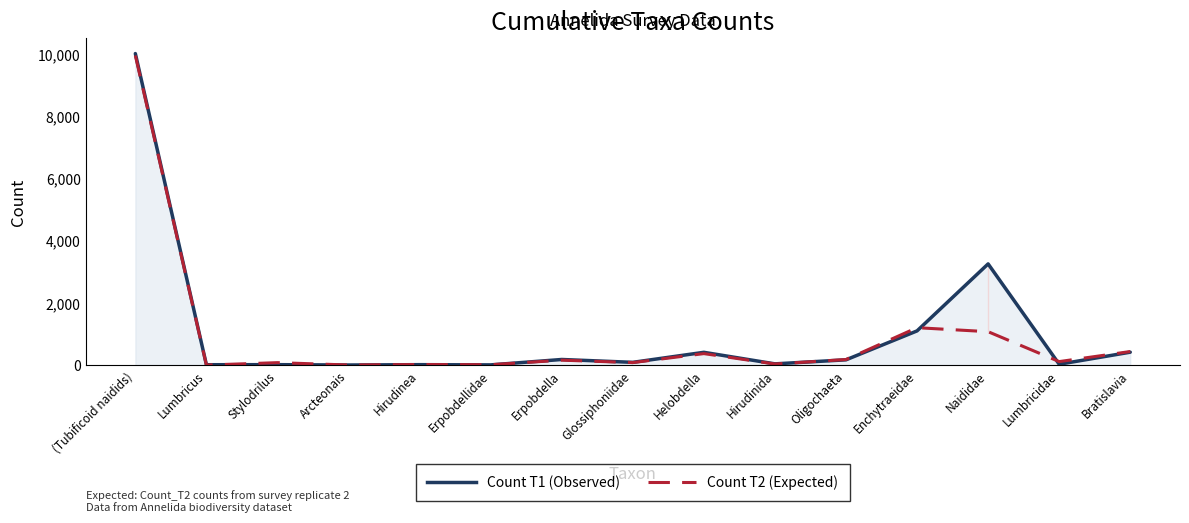

What position from the right is Naididae?

3